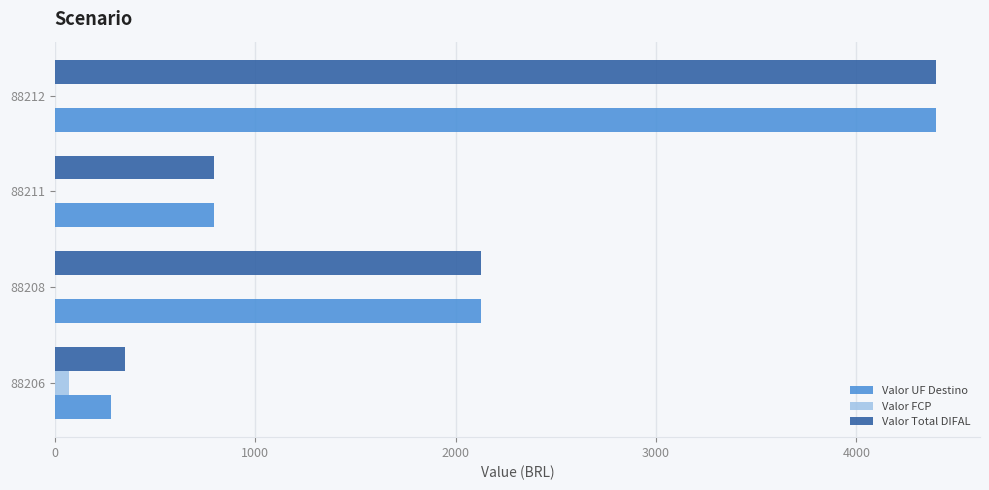

The value of Valor UF Destino at 88208 is 1283.6. True or false?

False